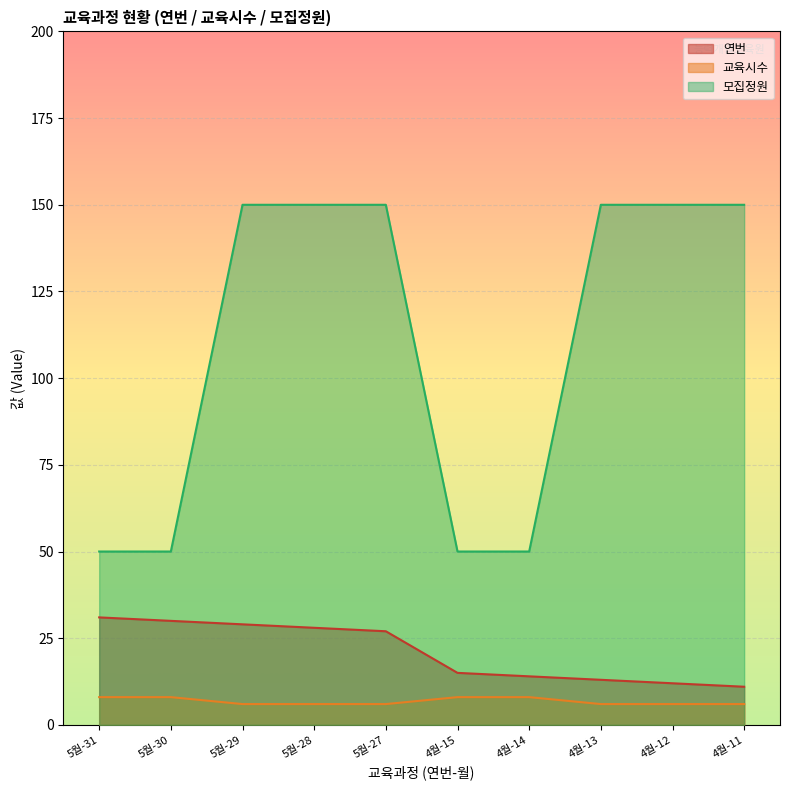

At how many categories does at least one series exceed 144?

6